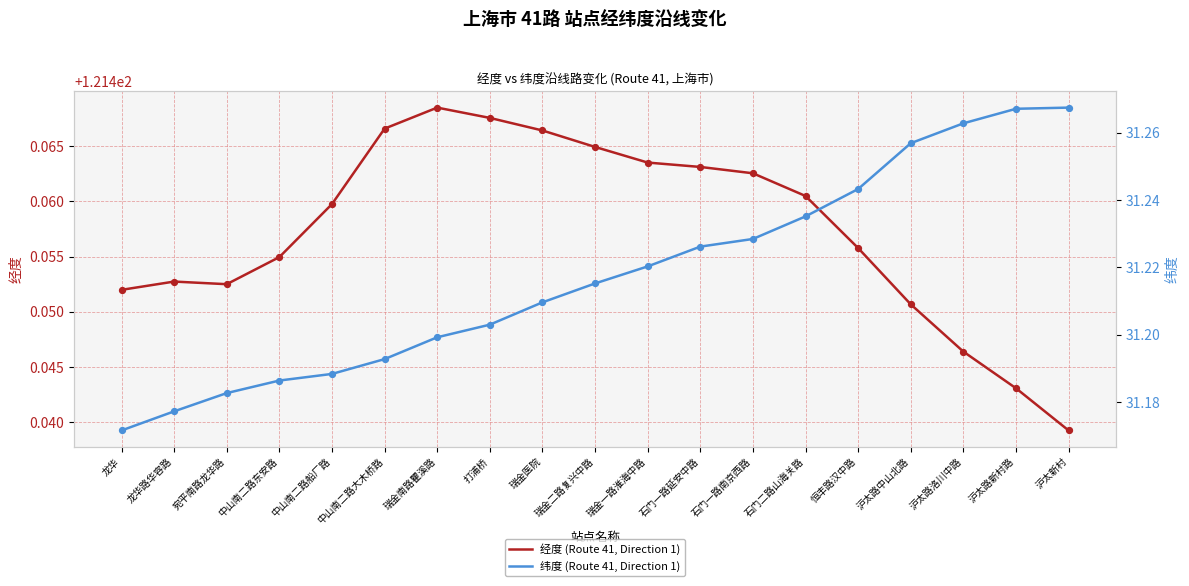

Which series has the largest Y range (max minus min)?

纬度 (Route 41, Direction 1)